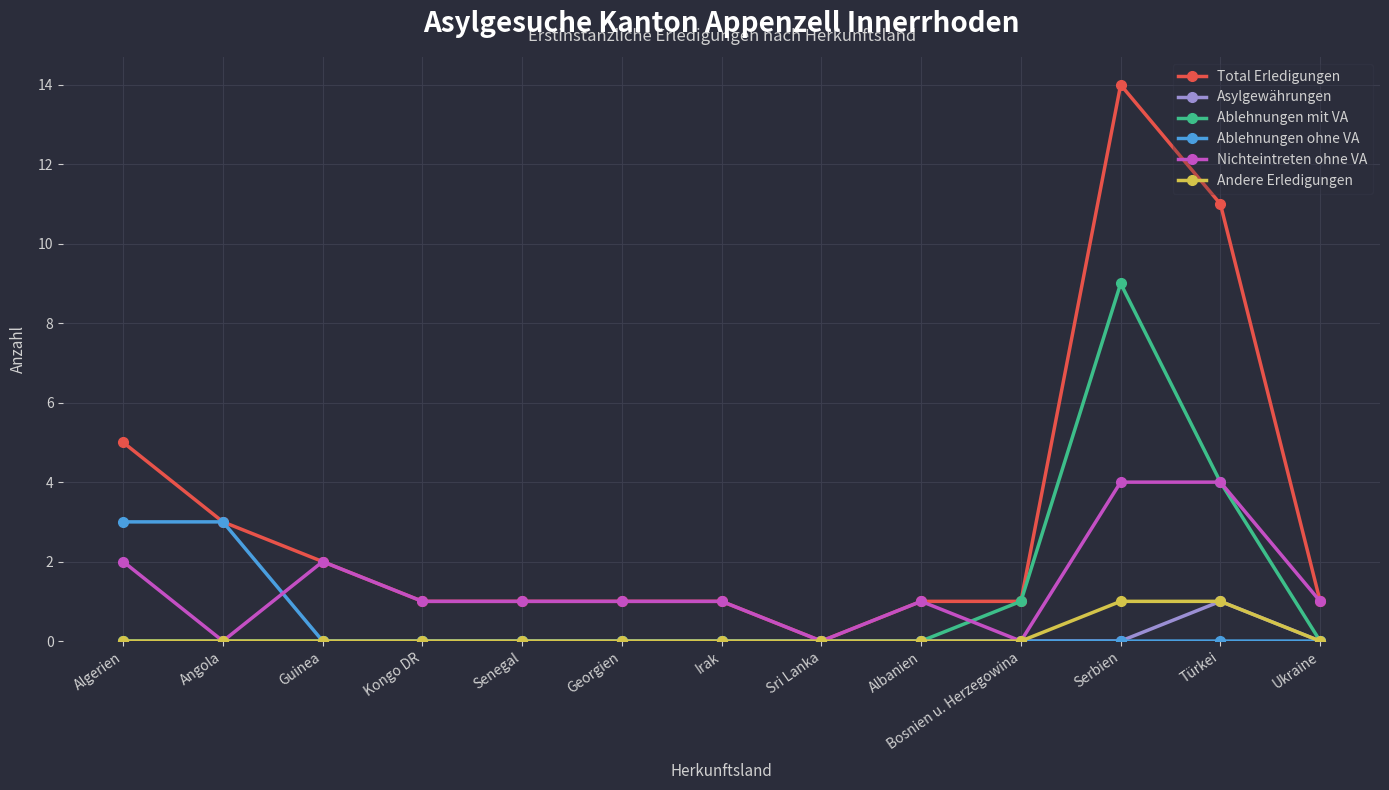

Between Algerien and Bosnien u. Herzegowina, which series saw the biggest shift?

Total Erledigungen